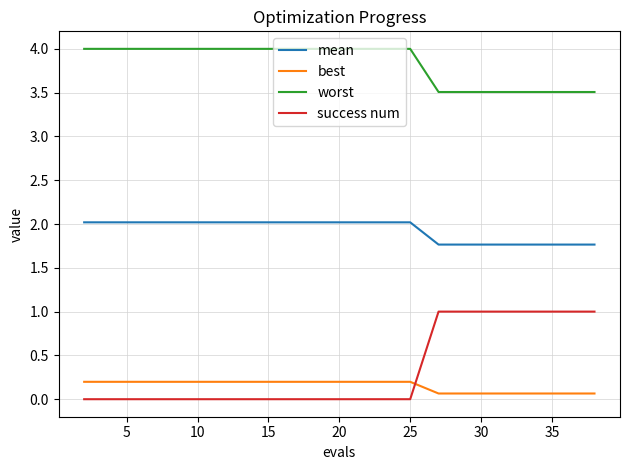

Rank the series by their maximum value, from lowest to highest.

best, success num, mean, worst